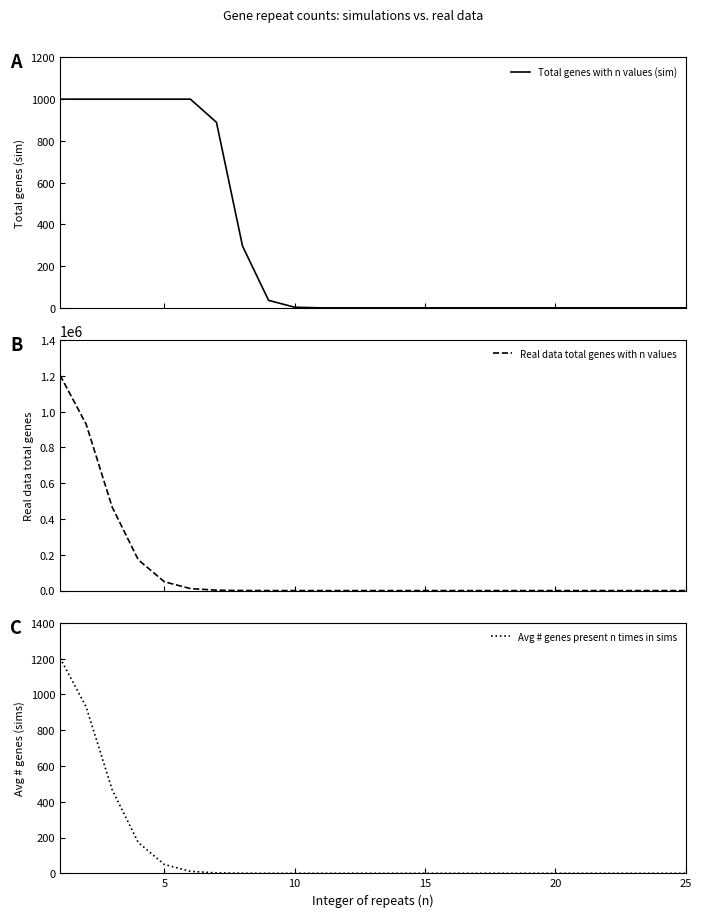

How many lines are shown in the chart?

3